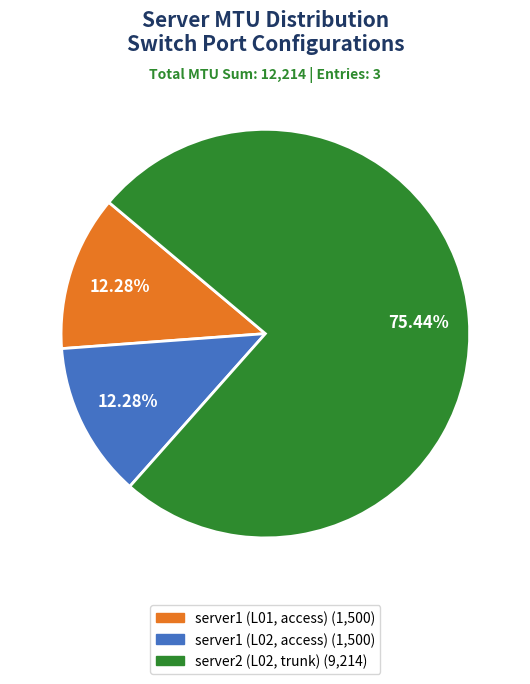

Which slice is the largest?

server2 (L02, trunk)